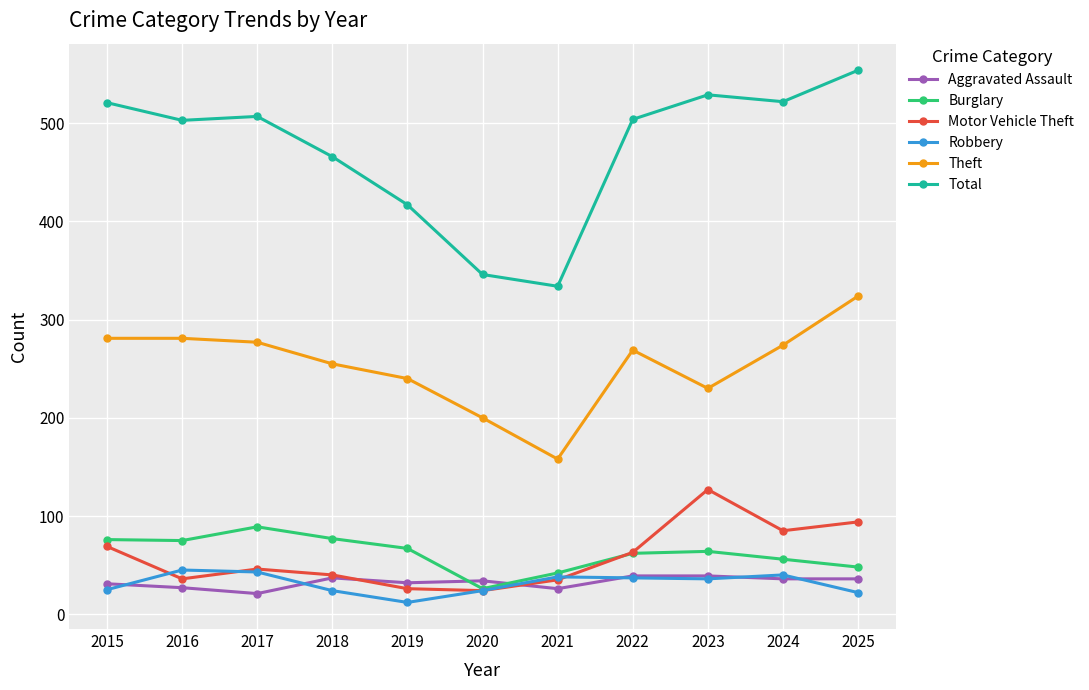

Does the chart have visible grid lines?

Yes